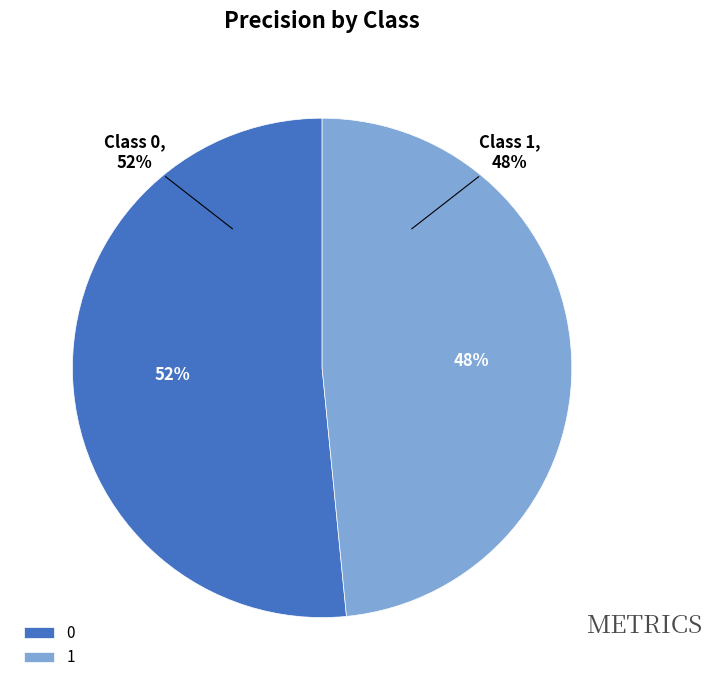

What percentage is the 1 slice, to the nearest percent?

48%